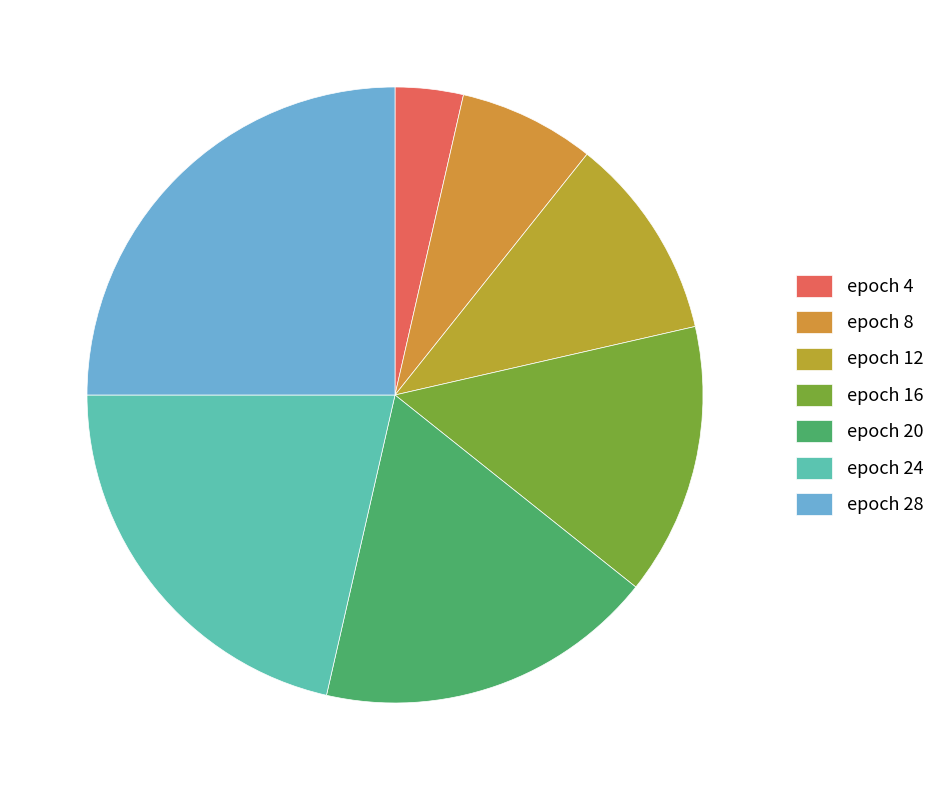

Count the number of slices in the pie.

7